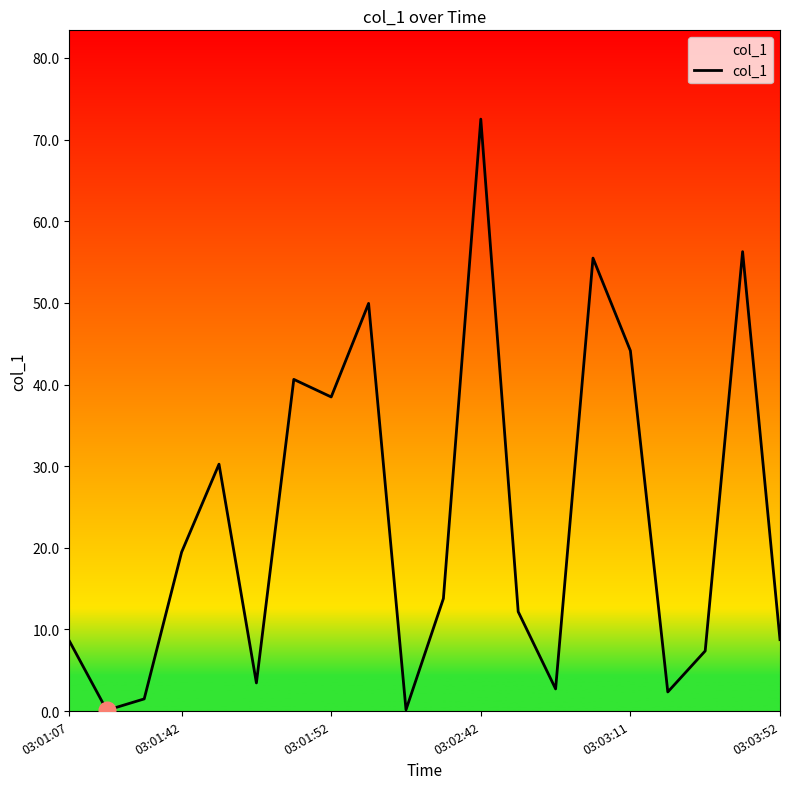

What is the maximum value shown in the chart?

72.5